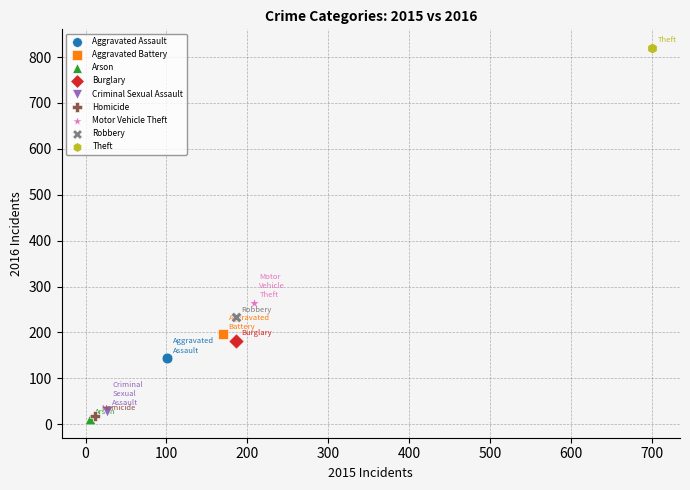

What are all the series names shown in the legend?

Aggravated Assault, Aggravated Battery, Arson, Burglary, Criminal Sexual Assault, Homicide, Motor Vehicle Theft, Robbery, Theft